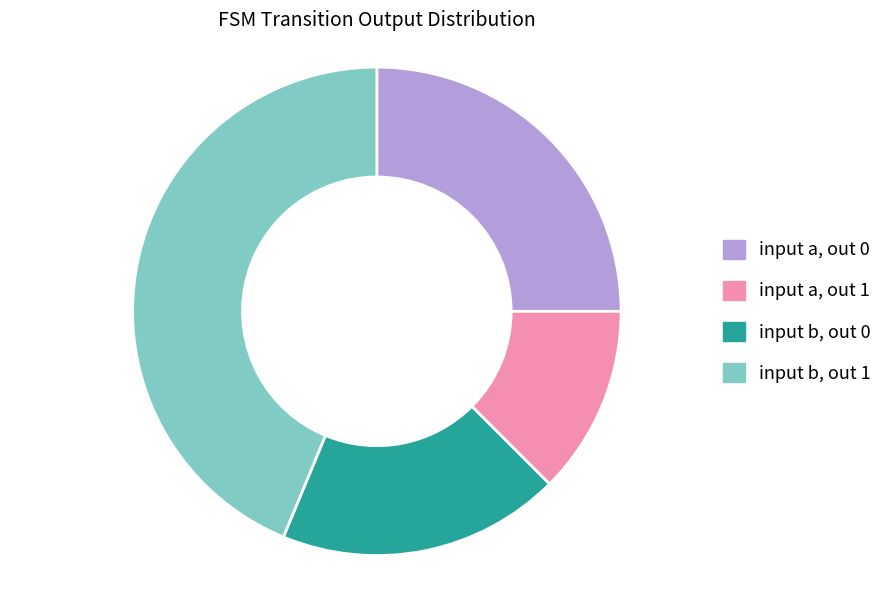

Approximately how many times larger is the value at input b, out 1 compared to input a, out 1?

3.5